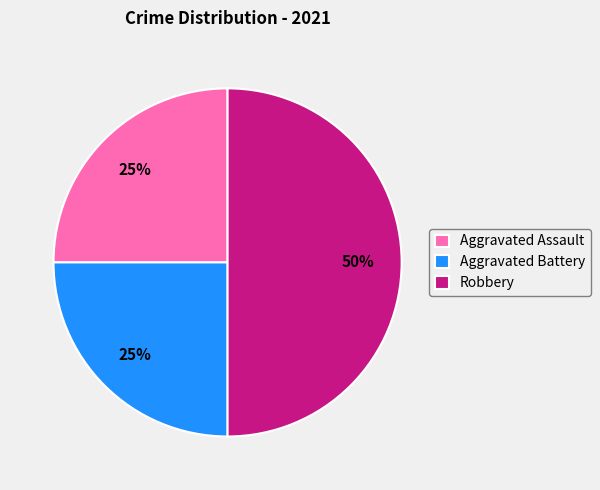

Between Robbery and Aggravated Battery, which is larger?

Robbery